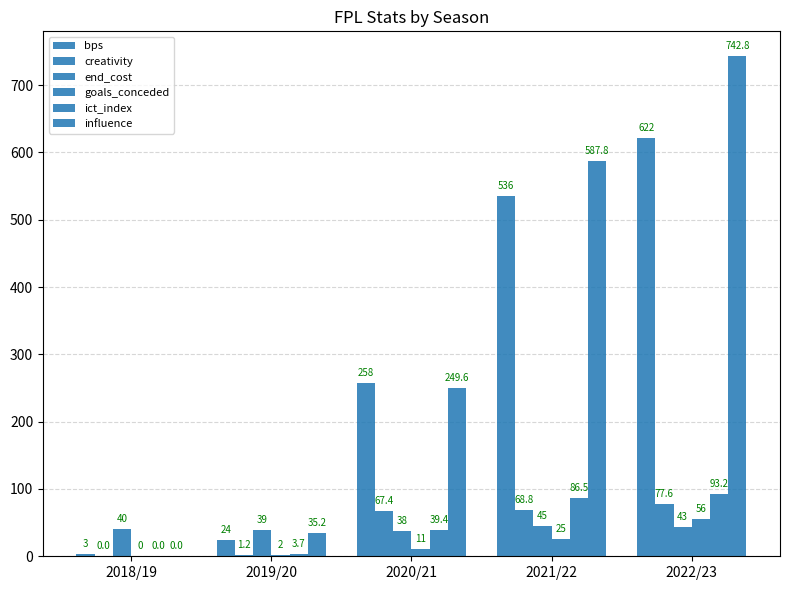

Count the number of data series in this chart.

6